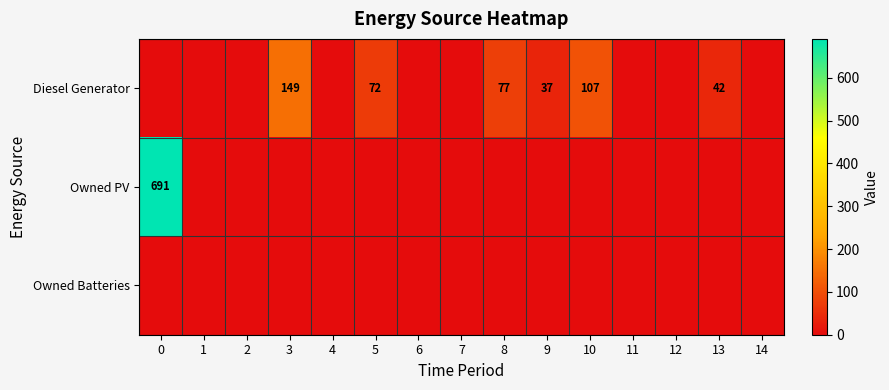

Reading left to right, extract all data points from this chart.

row_0: 0=0	1=0	2=0	3=149	4=0	5=72	6=0	7=0	8=77	9=37	10=107	11=0	12=0	13=42	14=0
row_1: 0=691	1=0	2=0	3=0	4=0	5=0	6=0	7=0	8=0	9=0	10=0	11=0	12=0	13=0	14=0
row_2: 0=0	1=0	2=0	3=0	4=0	5=0	6=0	7=0	8=0	9=0	10=0	11=0	12=0	13=0	14=0